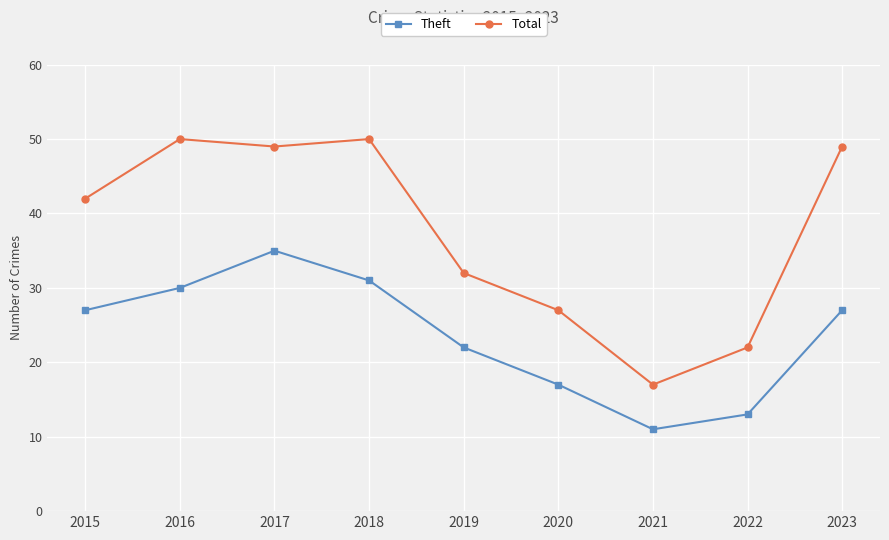

Count the number of data series in this chart.

2